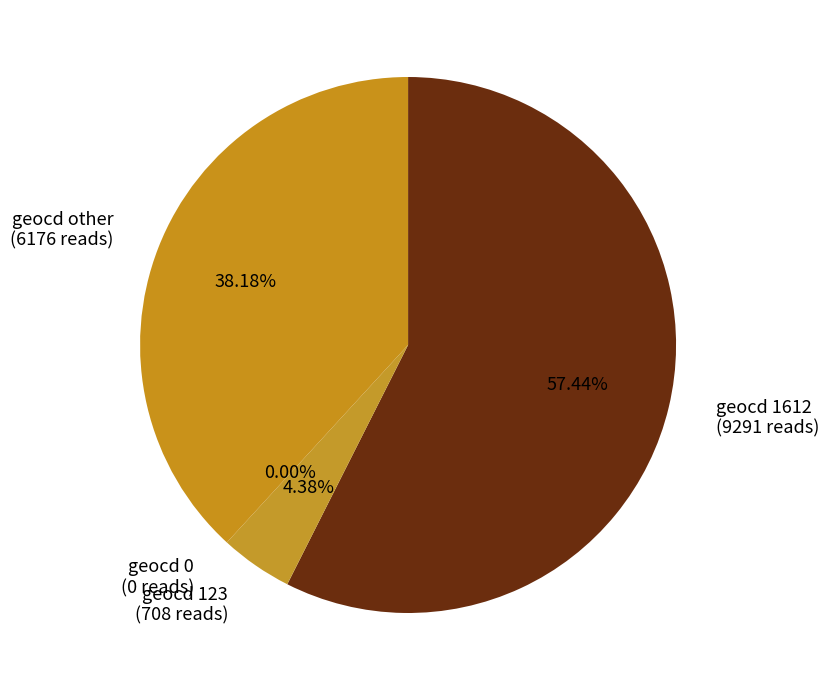

What is the largest slice in the pie chart?

1612